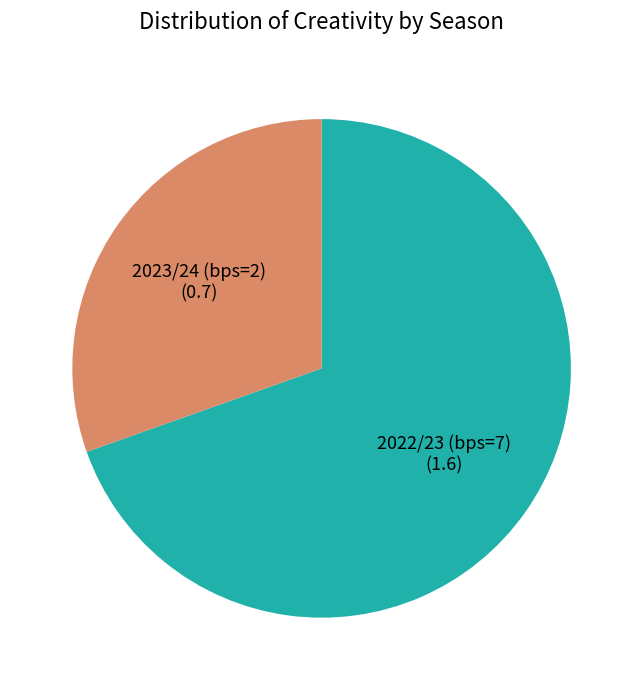

Which category has the biggest portion of the pie?

2022/23 (bps=7)